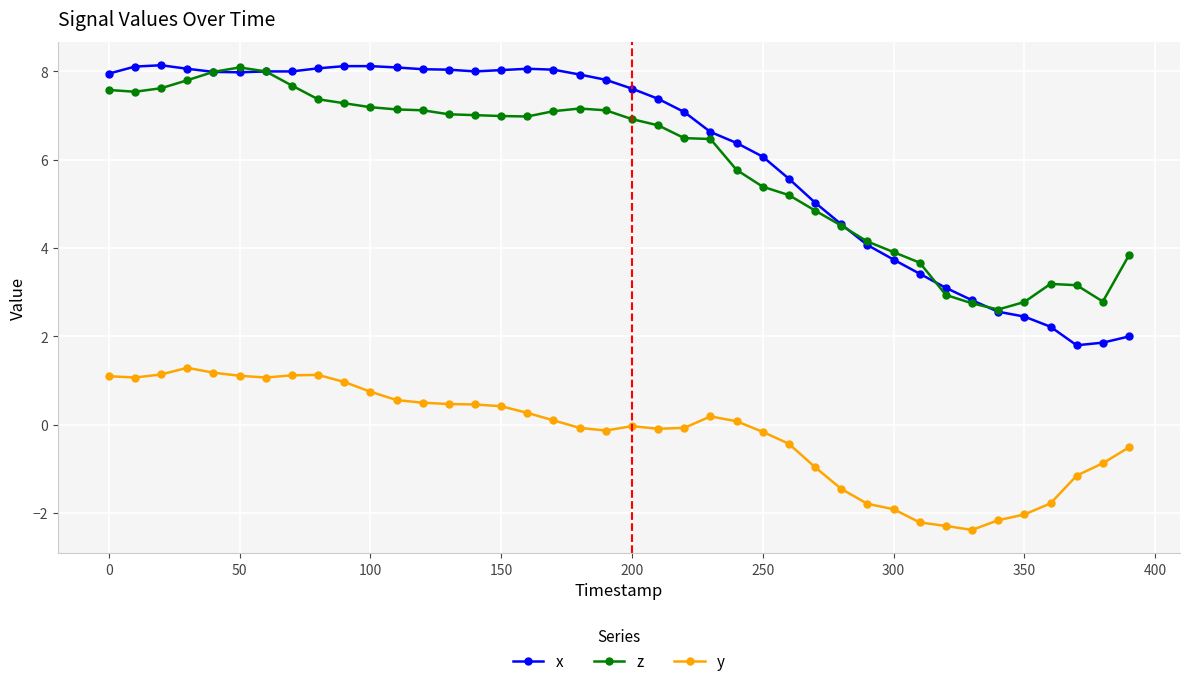

What is the value of the y point at the 30th from the left?

-1.8